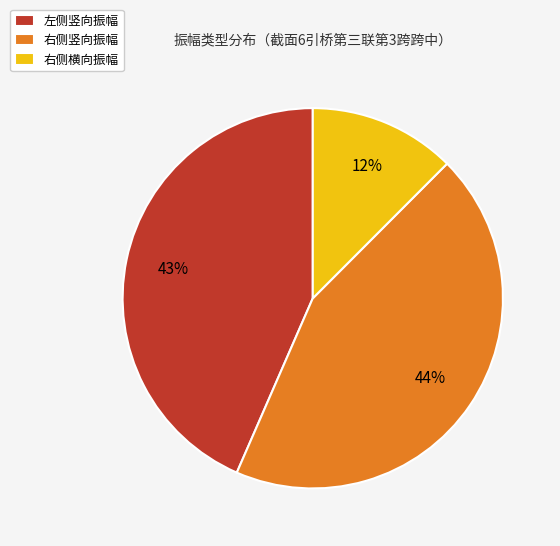

Which has a higher value, 右侧竖向振幅 or 左侧竖向振幅?

右侧竖向振幅